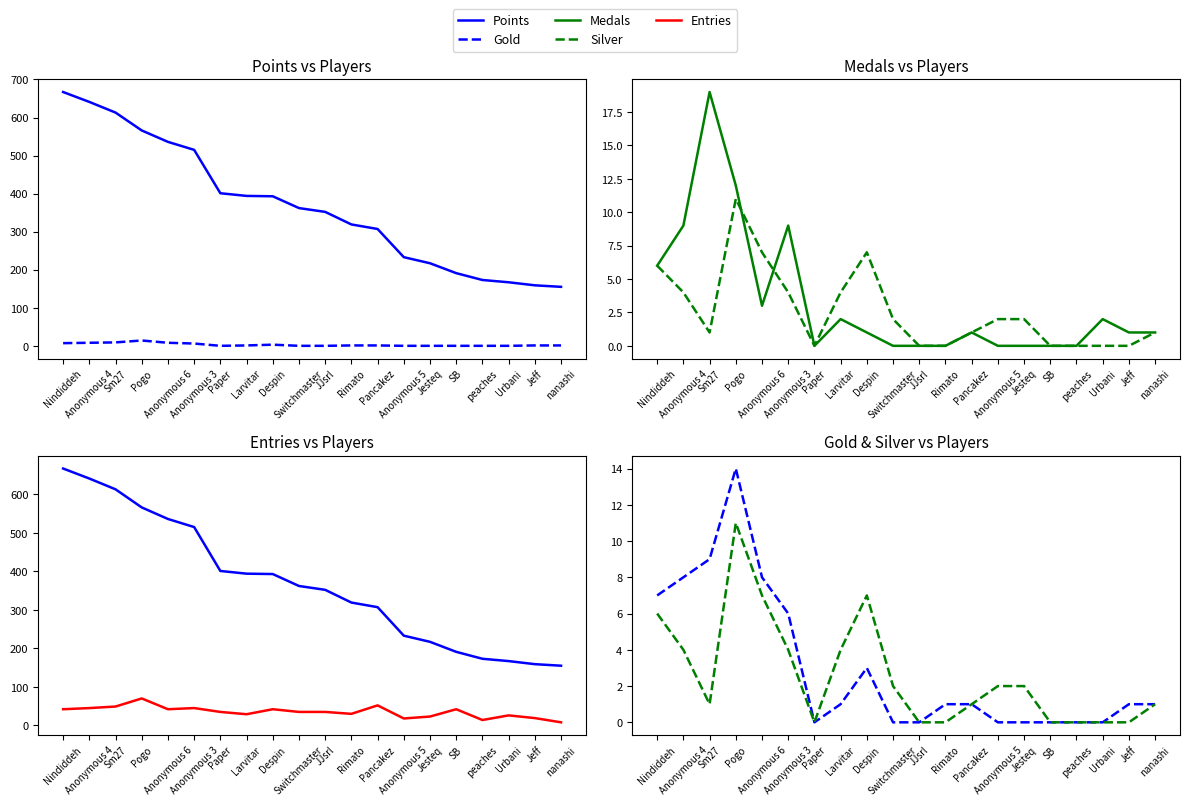

What is the sum of the Gold values at Paper and Anonymous 4?

8